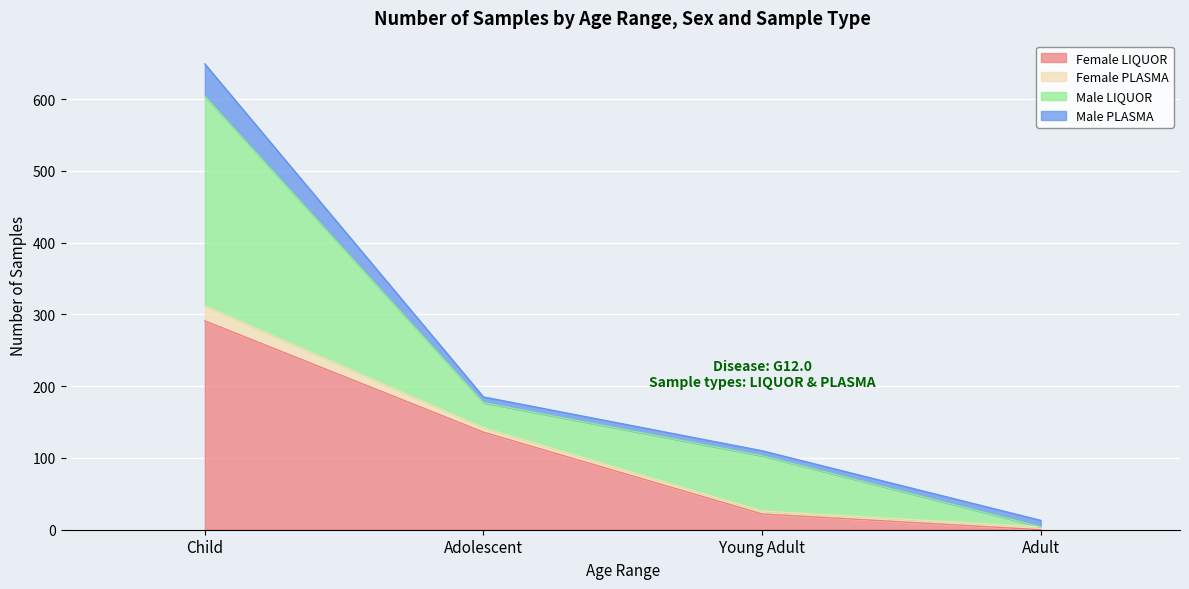

The value of Female LIQUOR at Adult is 0. True or false?

True